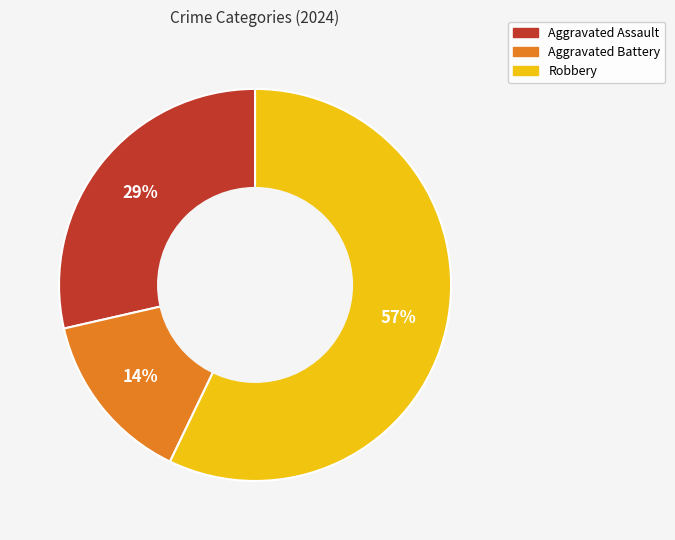

Combined, do Aggravated Assault and Robbery account for over 50%?

Yes